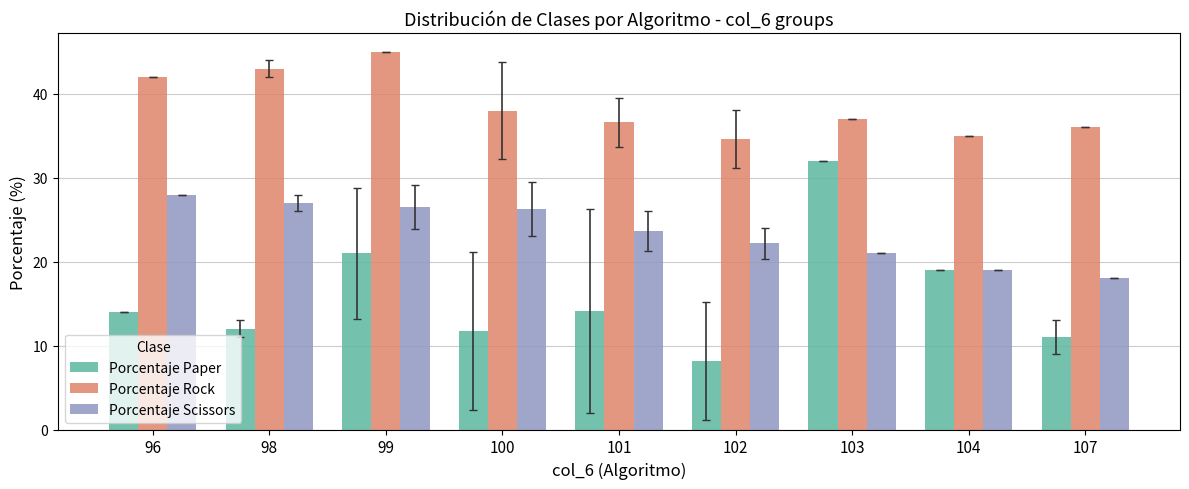

Is the value of Porcentaje Paper at 102 greater than the value of Porcentaje Rock at 107?

No